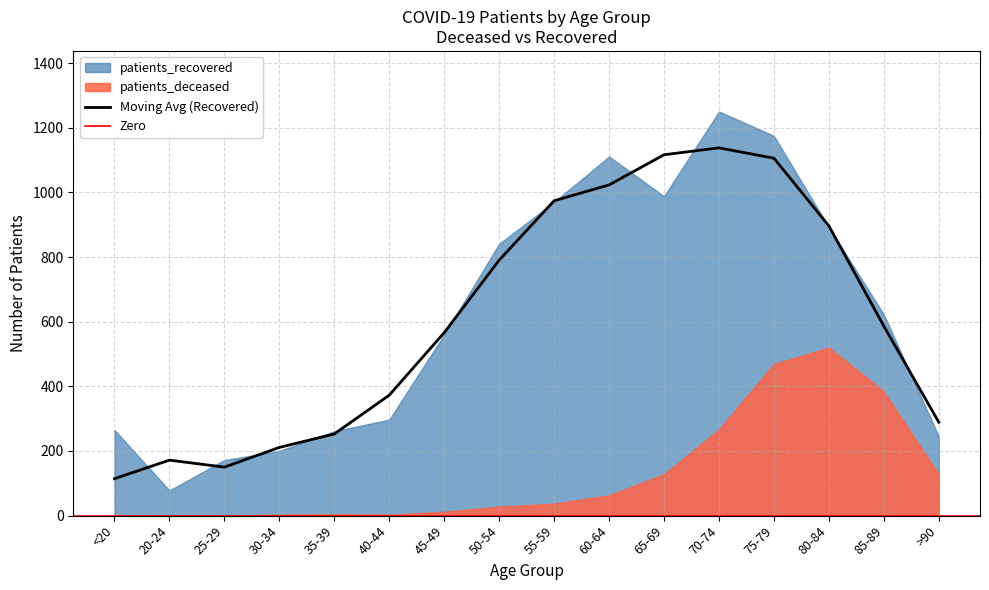

How many data points does each series have?

16